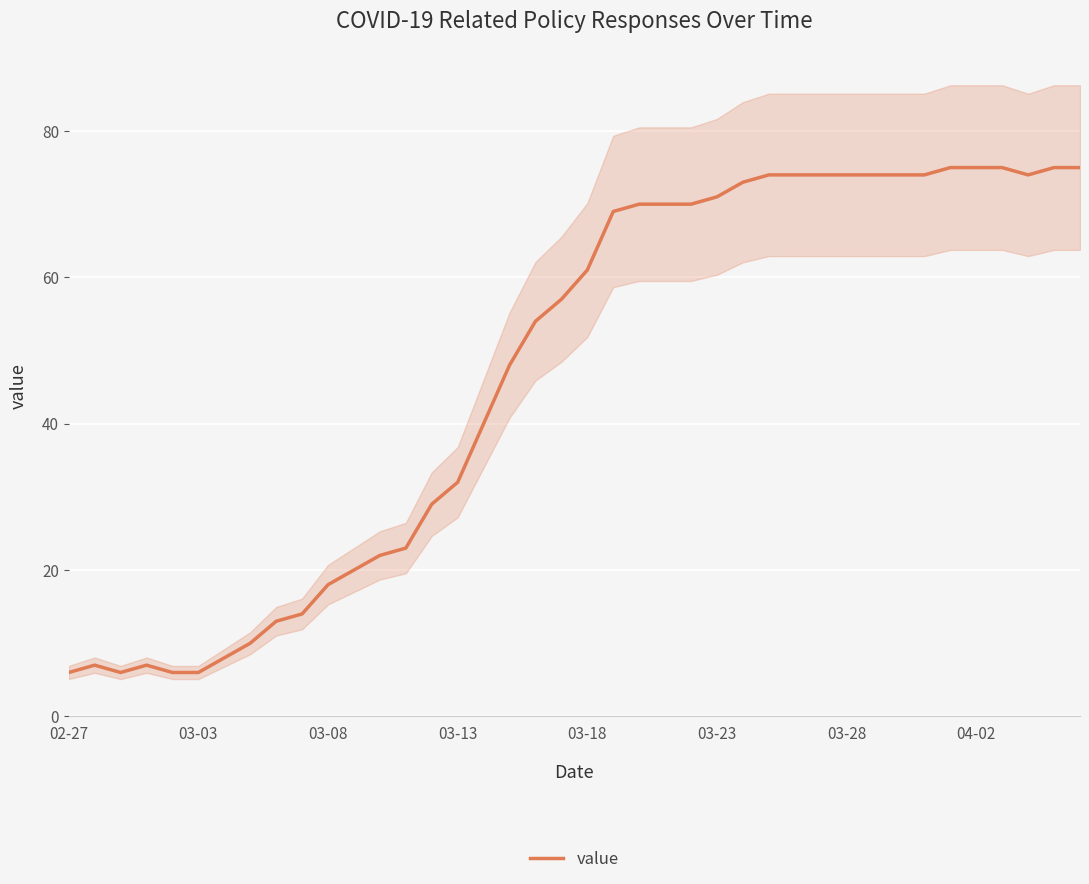

The value of value at 03-03 is 6. True or false?

True